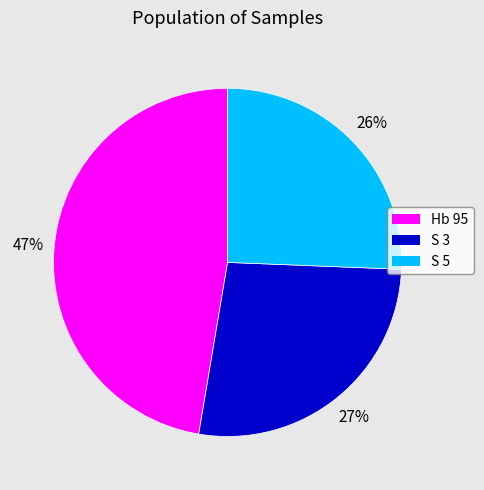

To the nearest percent, what portion does S 5 represent?

26%